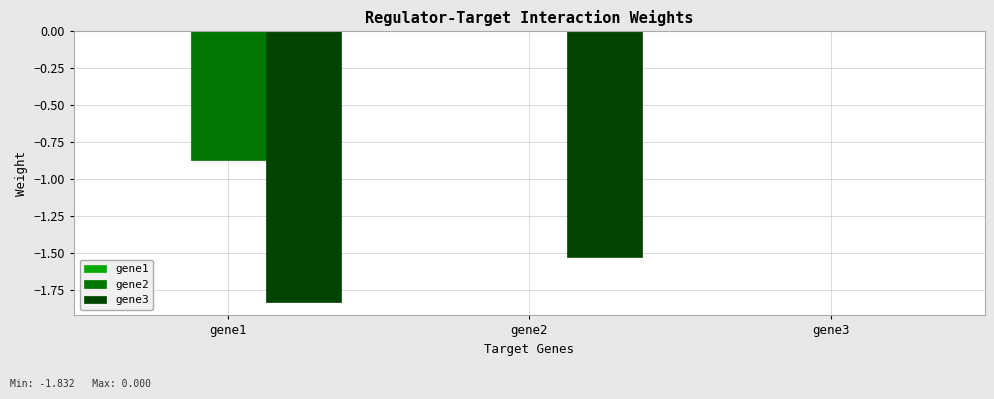

Between gene1 and gene3, which series saw the biggest shift?

gene3